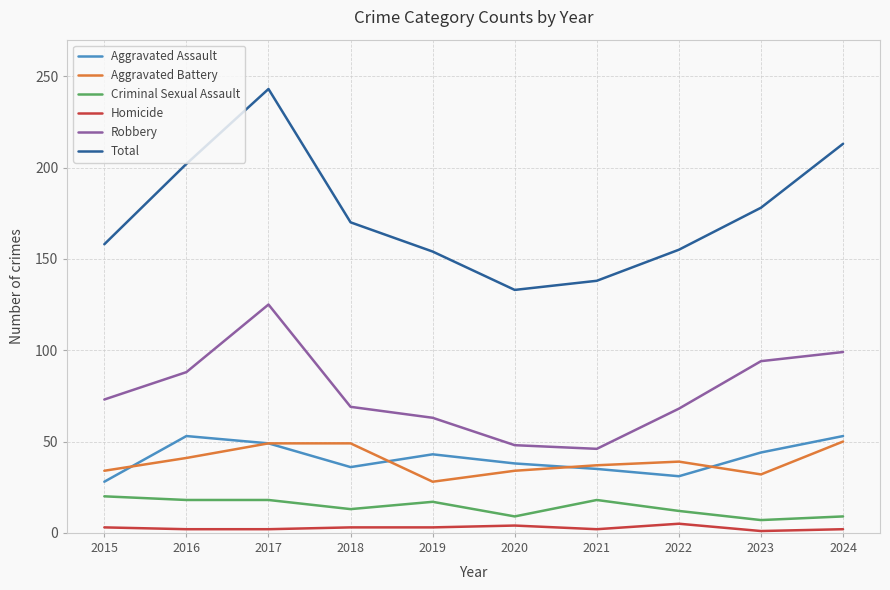

In Aggravated Assault, how many points are higher than both neighbors (excluding endpoints)?

2